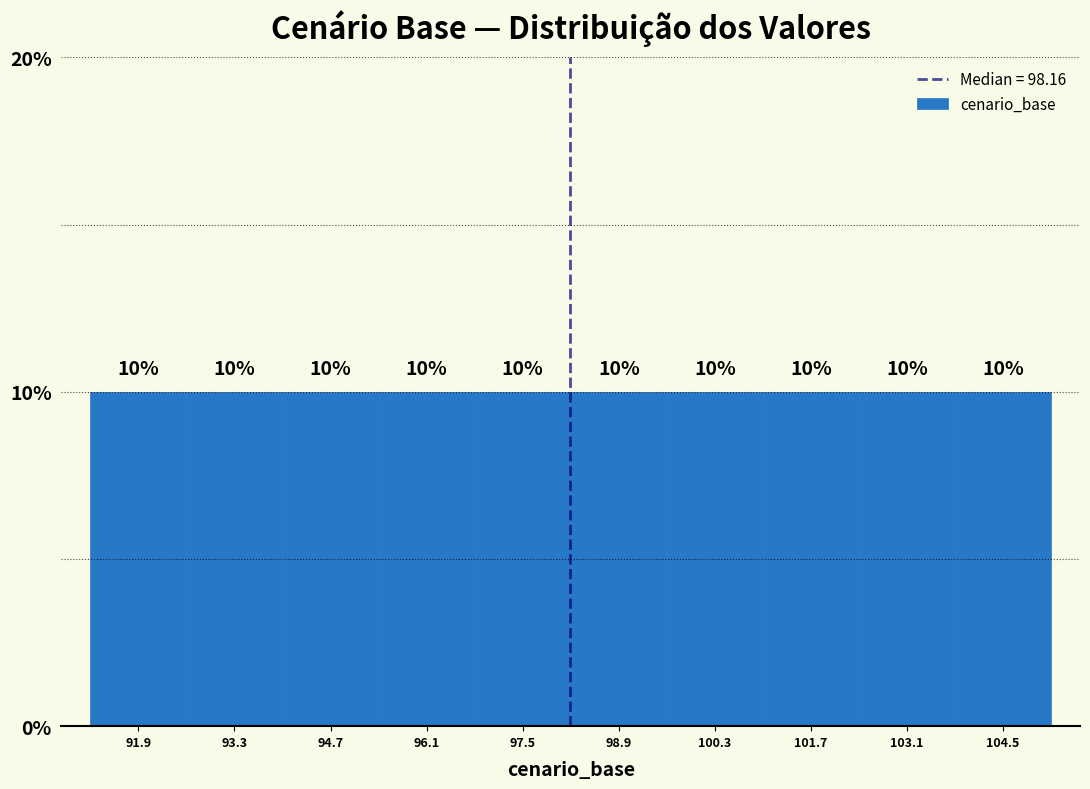

Reading left to right, transcribe this chart: for each bar, give the range it covers on the x-axis and its height. The bar edges are not printed on the chart, so give them approximately, as read against the axis.

91.2 to 92.6: 10
92.6 to 94.0: 10
94.0 to 95.4: 10
95.4 to 96.8: 10
96.8 to 98.2: 10
98.2 to 99.6: 10
99.6 to 101.0: 10
101.0 to 102.4: 10
102.4 to 103.8: 10
103.8 to 105.2: 10